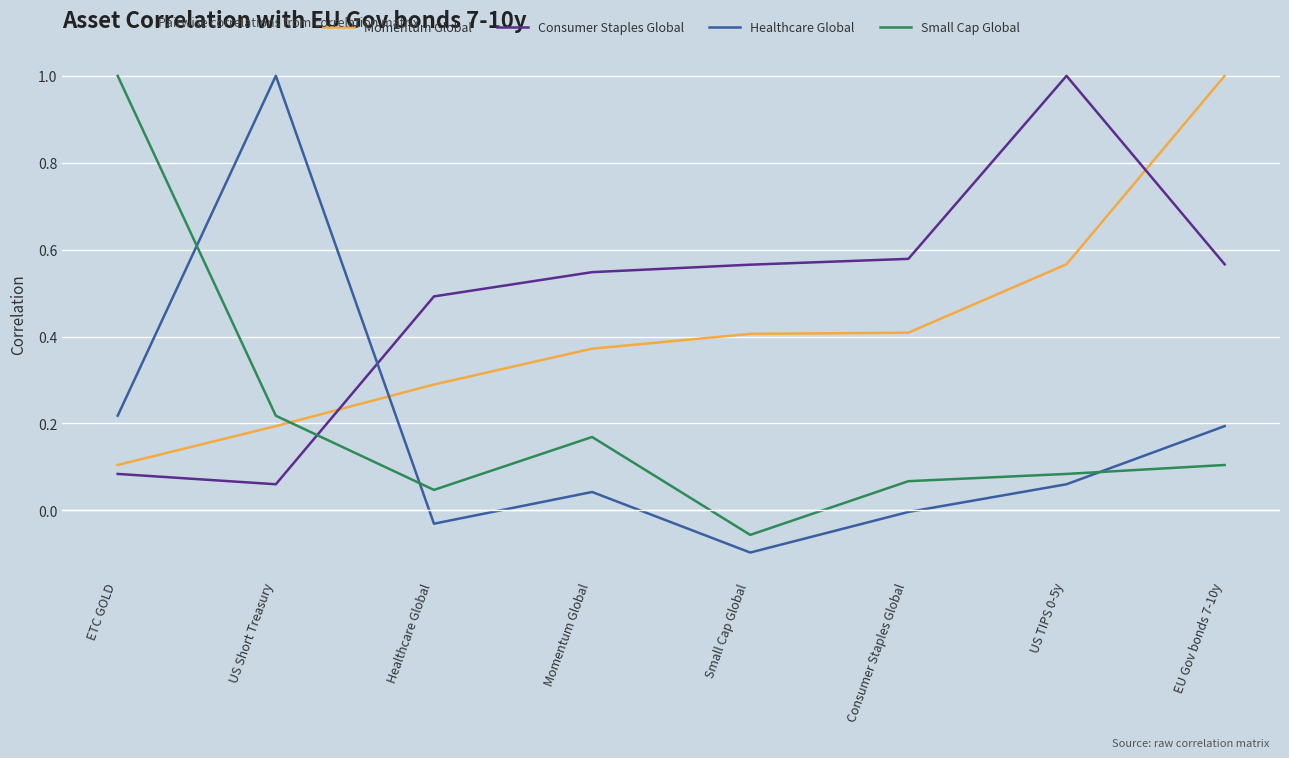

What are all the series names shown in the legend?

Momentum Global, Consumer Staples Global, Healthcare Global, Small Cap Global